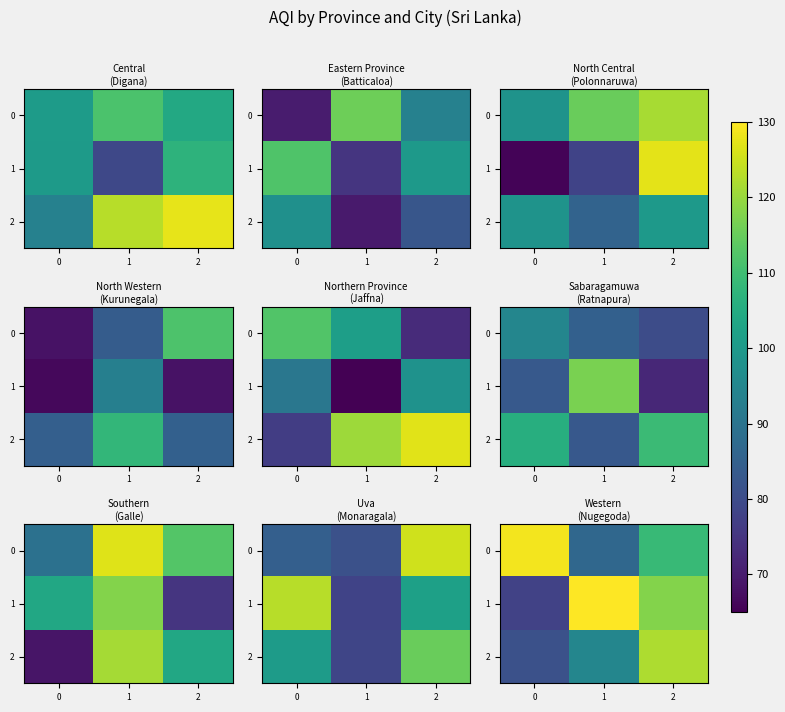

What value does the row_1 series have at 0?

77.8